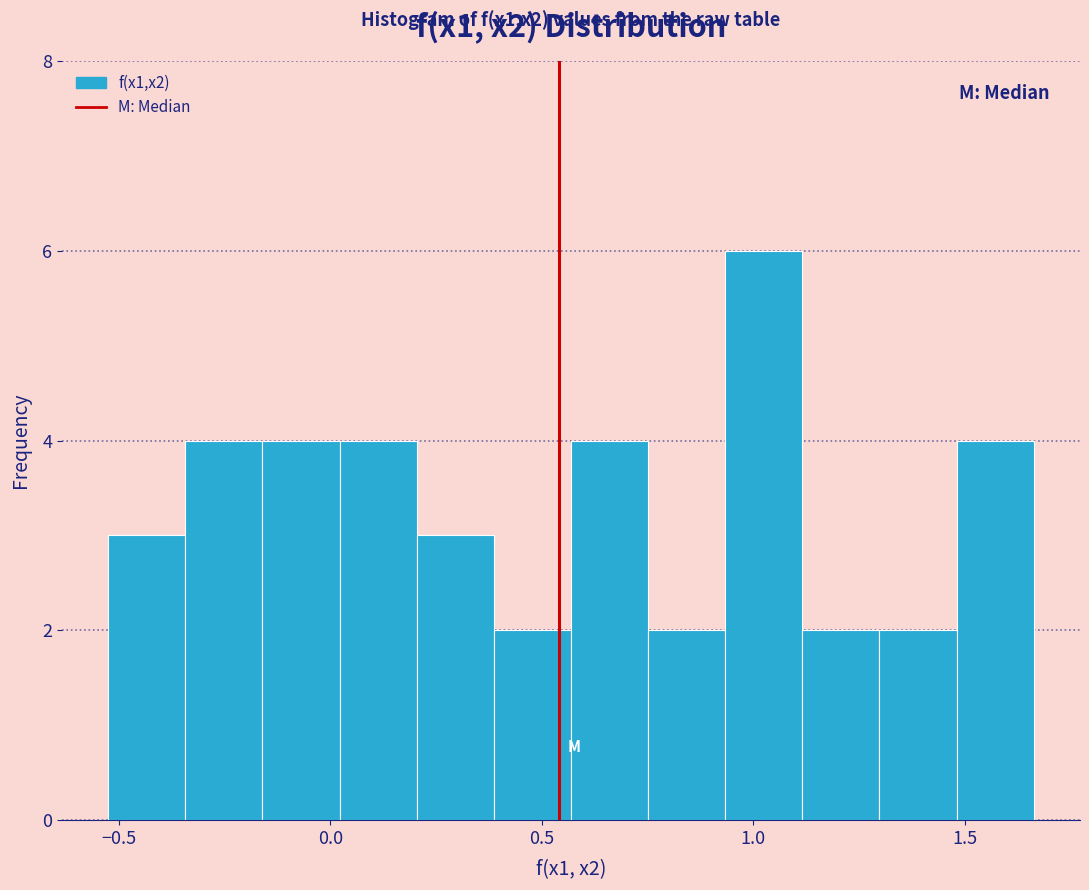

Around what value on the x-axis is the tallest bar? Give the approximate position of its centre, as read against the axis.

1.00